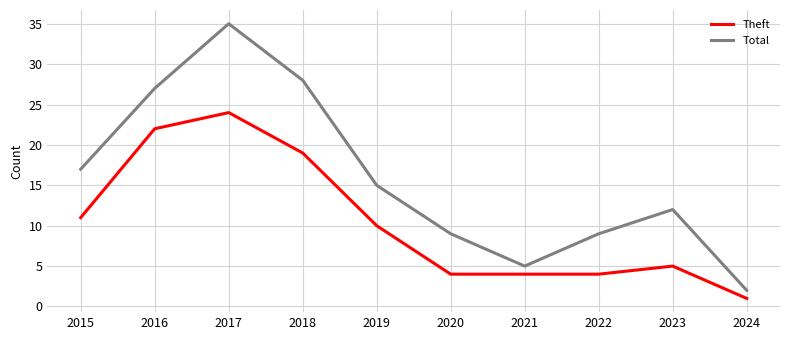

Rank the series by their maximum value, from lowest to highest.

Theft, Total